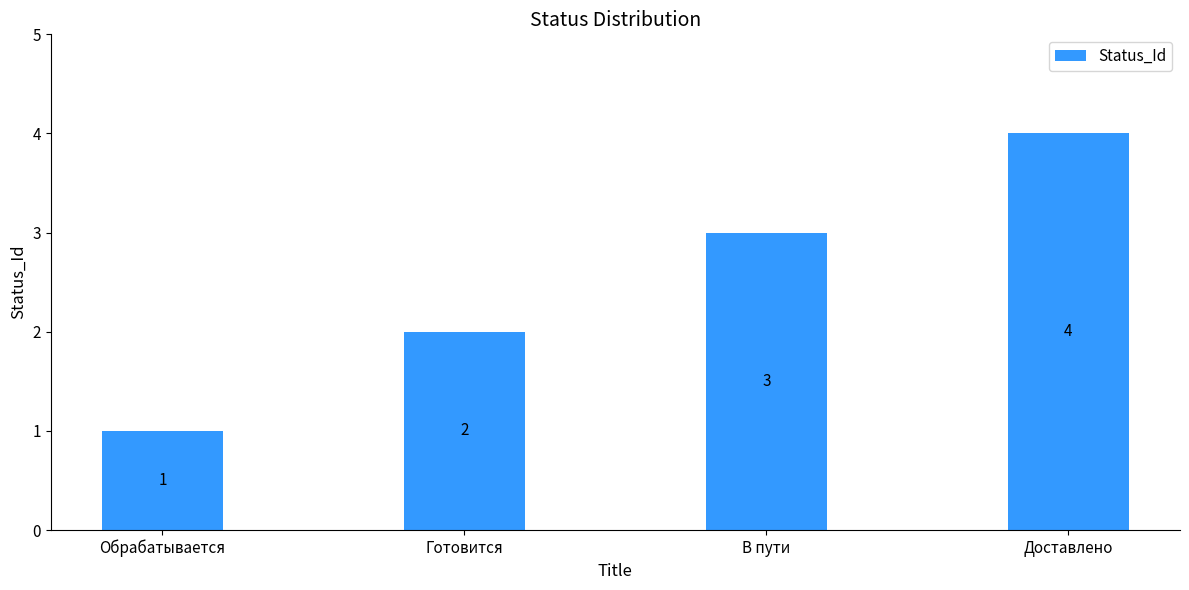

What is the difference between the maximum and minimum values?

3